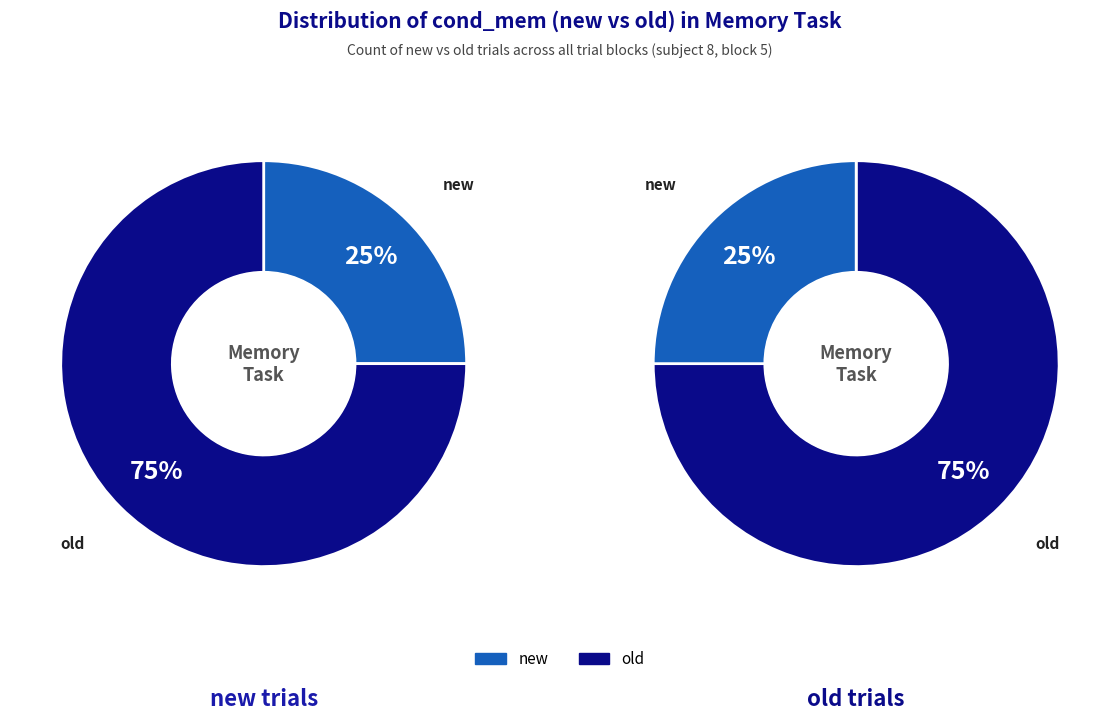

True or false: old accounts for 75% of the total.

True